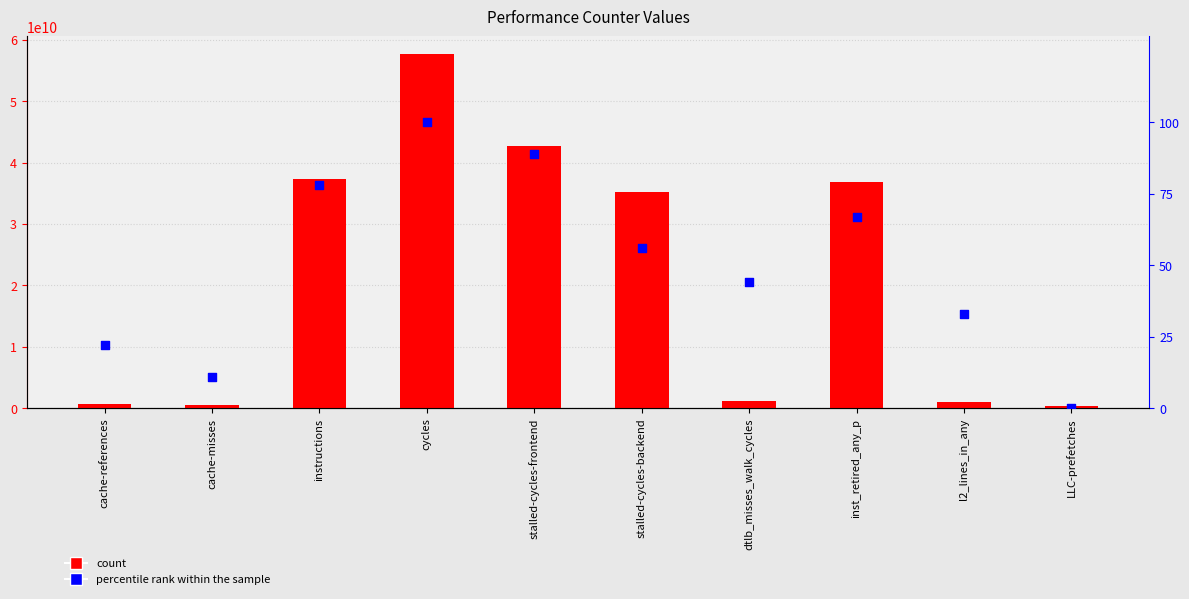

What are all the series names shown in the legend?

count, percentile rank within the sample